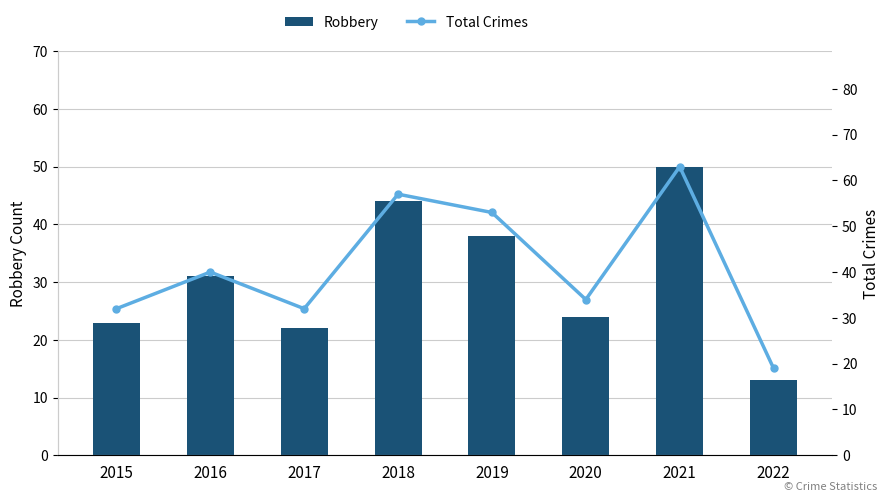

What is the value of the Total Crimes bar at the 2nd from the left?

40